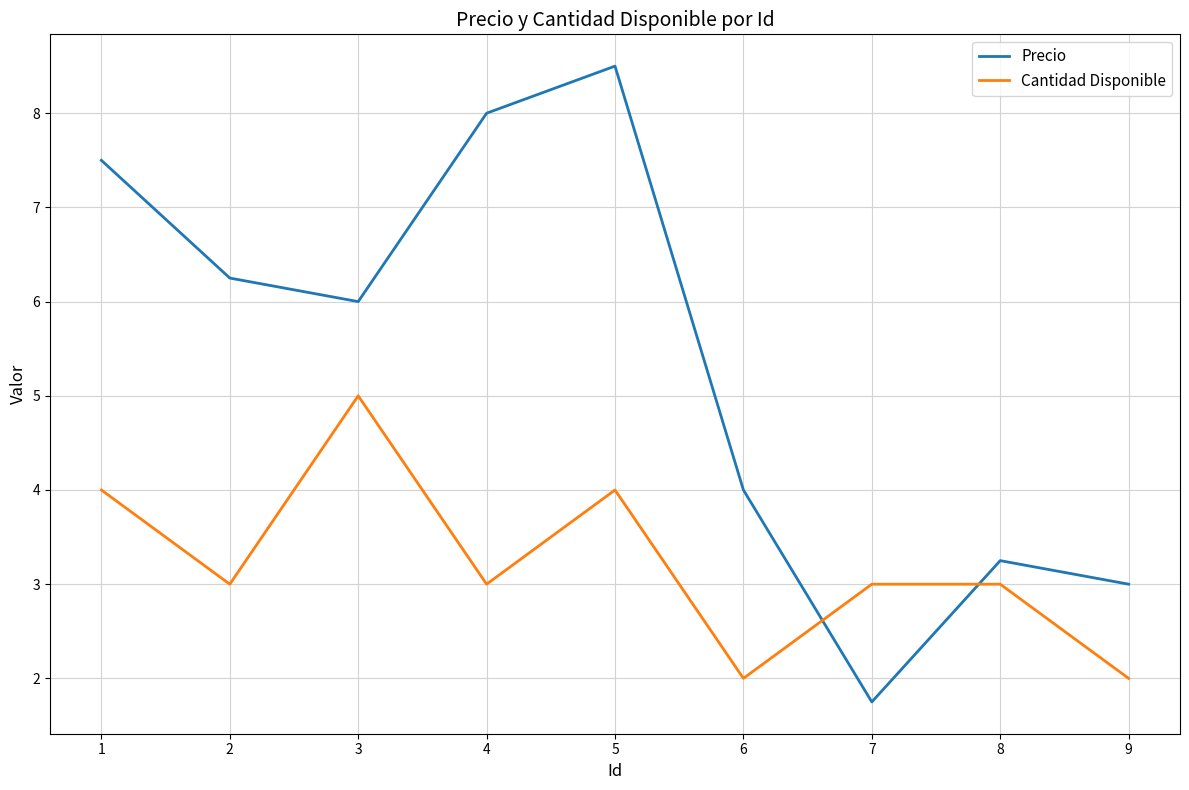

How many lines are shown in the chart?

2